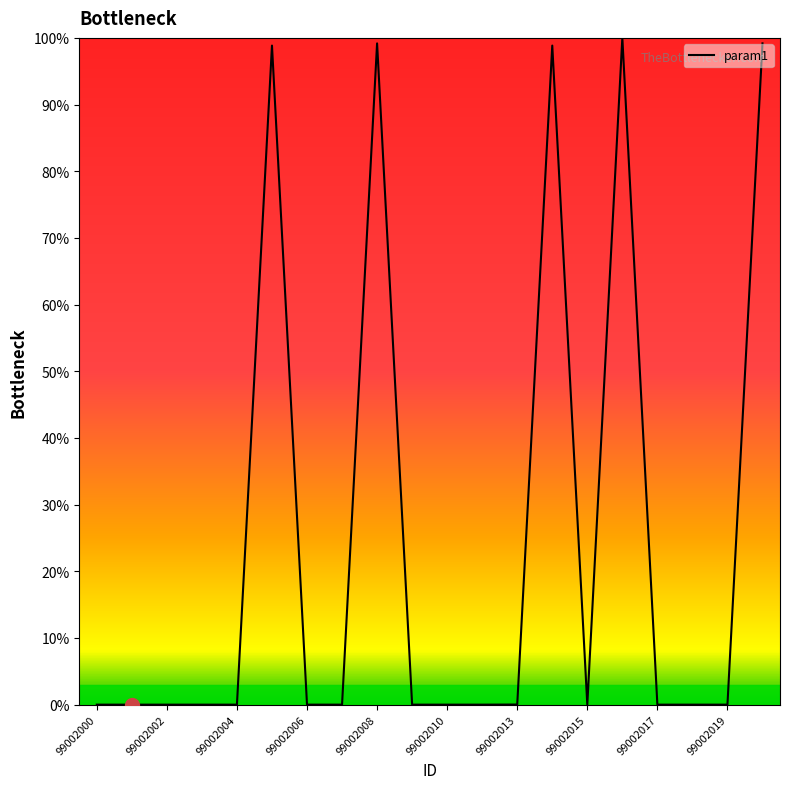

Does the chart have visible grid lines?

No